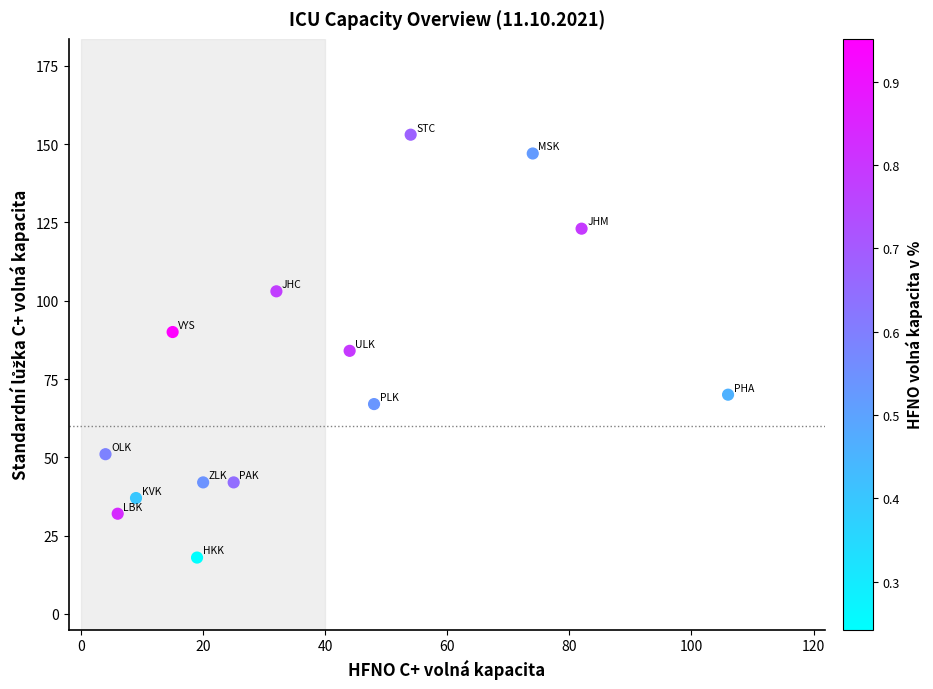

What is the range of Y values (max minus min)?

135